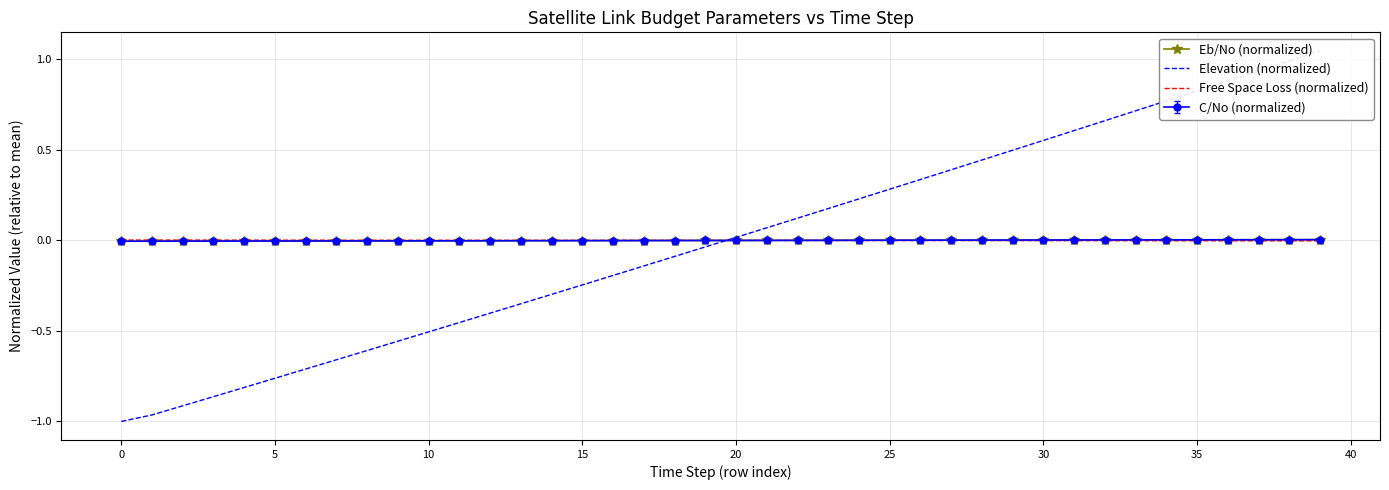

Which has a higher value, 27 or 16?

27